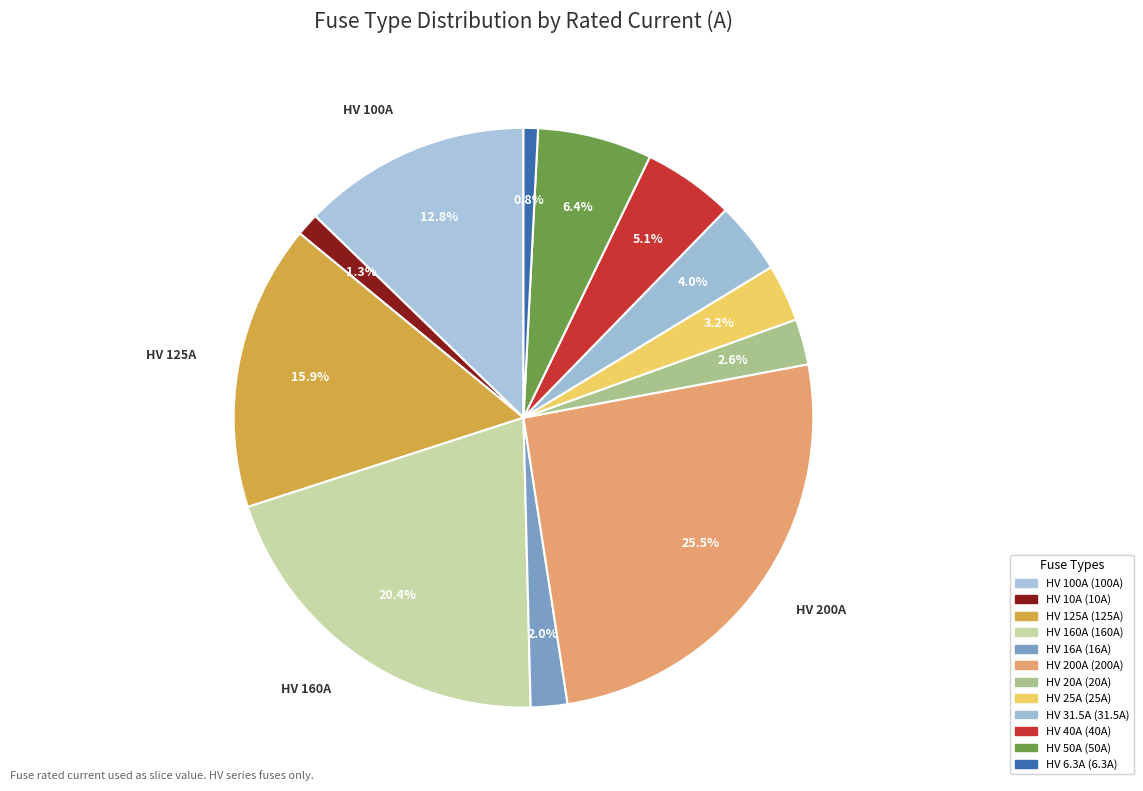

Which slice is the largest?

HV 200A